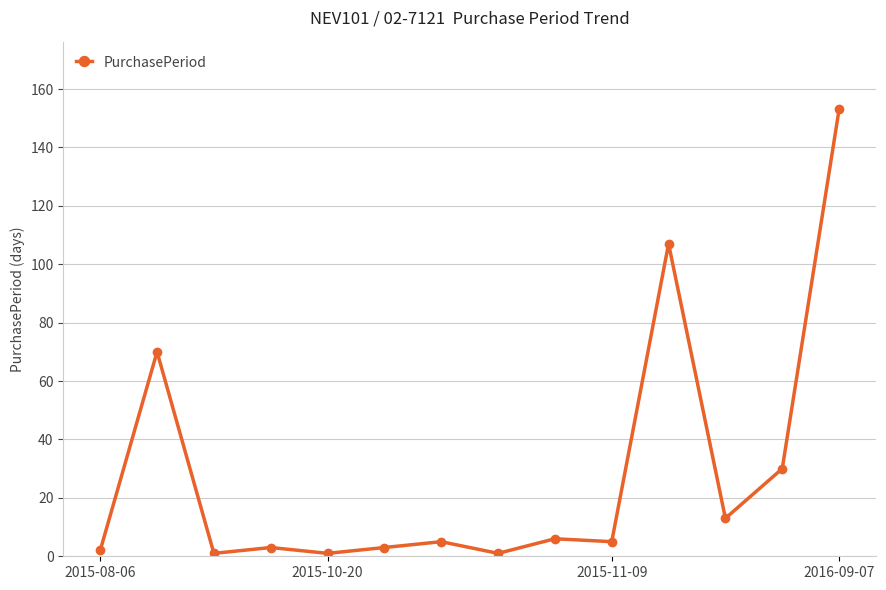

Reading right to left, list all the values displayed in this chart.

153	30	13	107	5	6	1	5	3	1	3	1	70	2